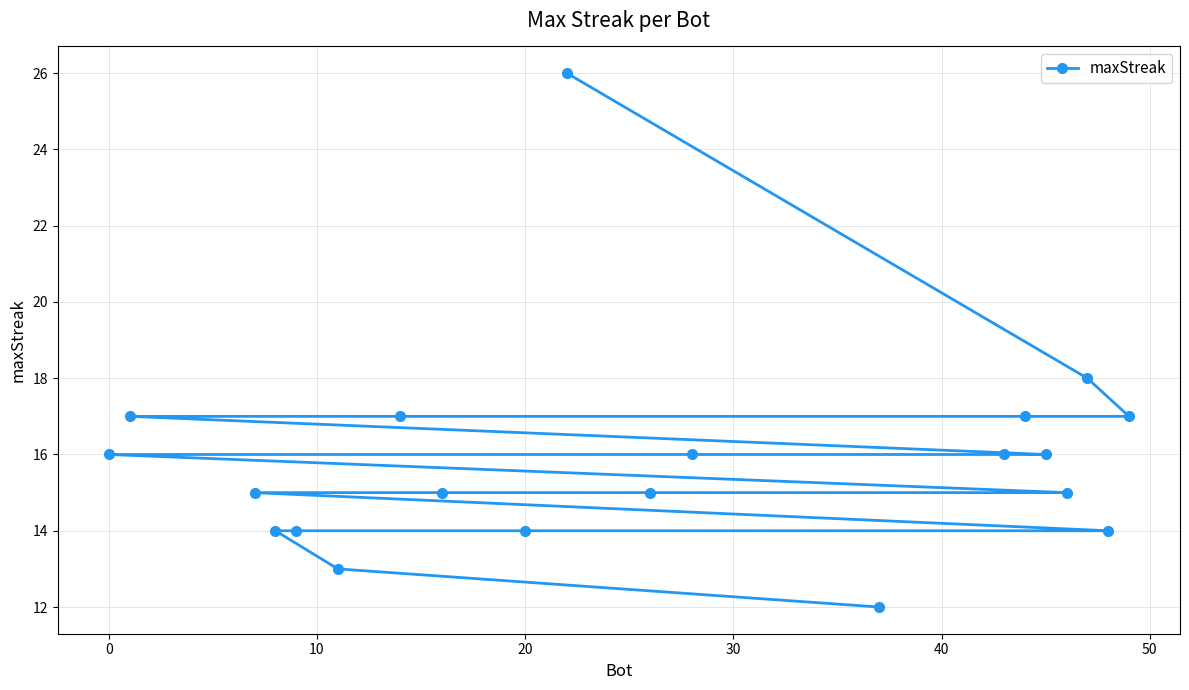

Does the chart display data point markers on the line(s)?

Yes